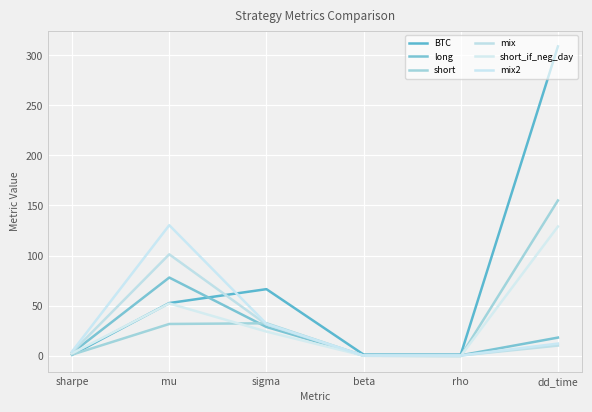

What is the sum of the BTC values at beta and rho?

2.0